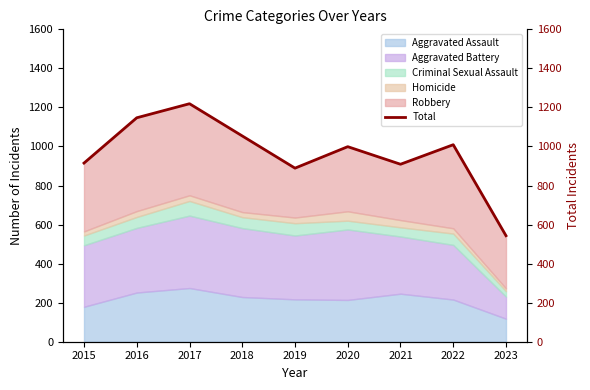

Between 2023 and 2021, which is larger?

2021